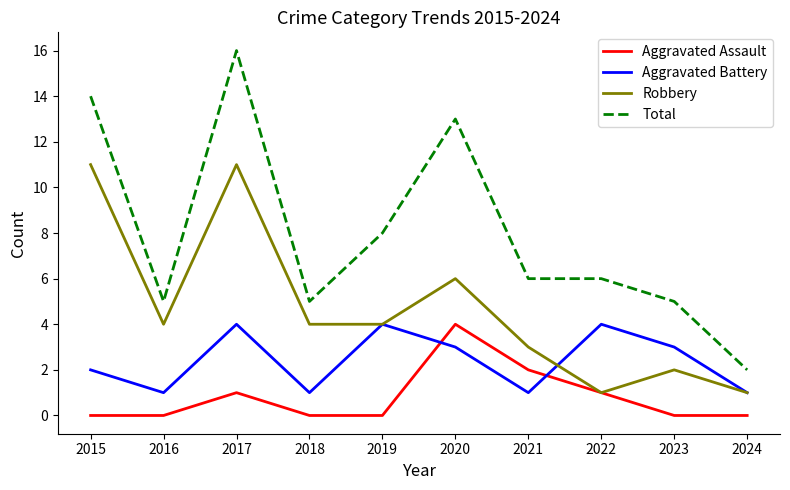

True or false: Aggravated Assault has more than 0 interior local peaks.

True